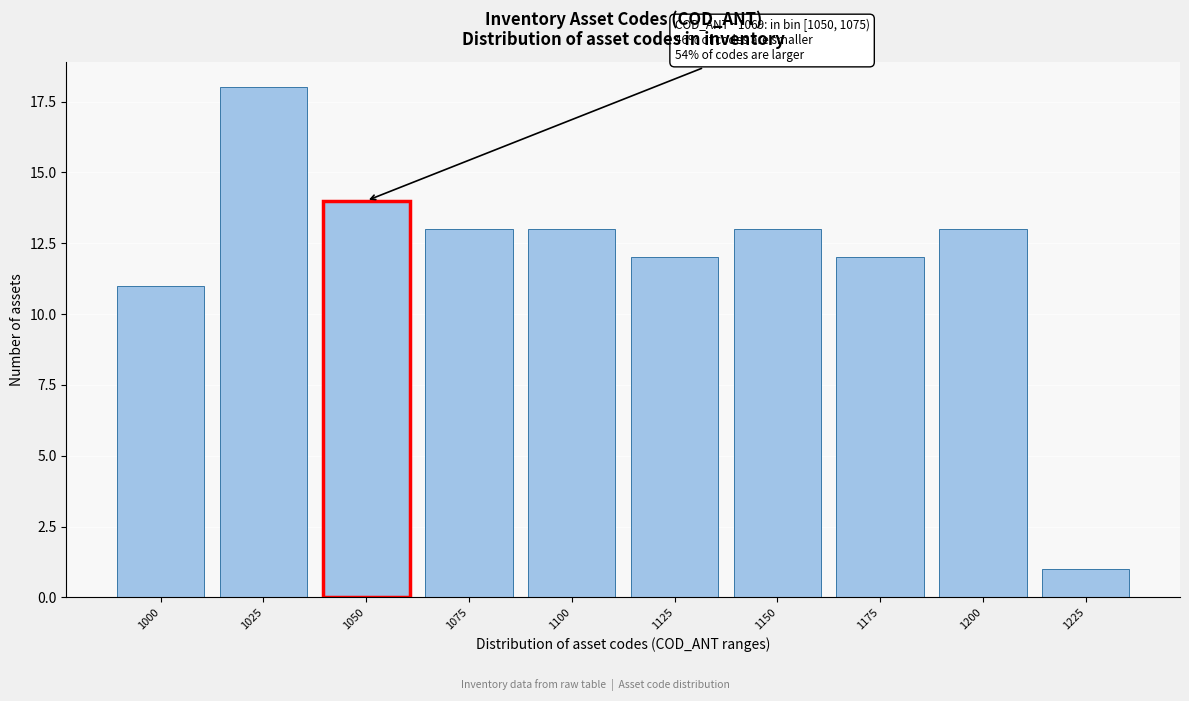

Reading right to left, what are all the values shown in this chart?

1	13	12	13	12	13	13	14	18	11